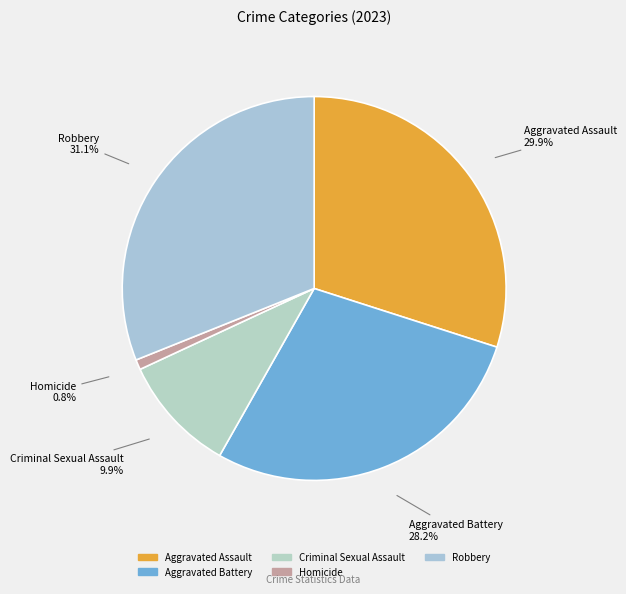

What percentage is the Aggravated Battery slice, to the nearest percent?

28%